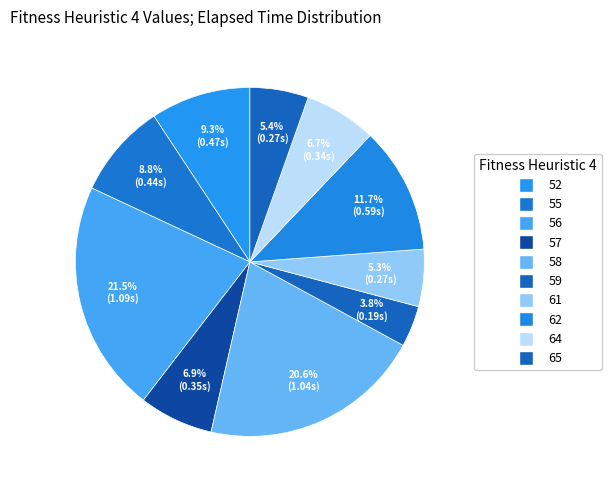

What percentage is the 55 slice, to the nearest percent?

9%